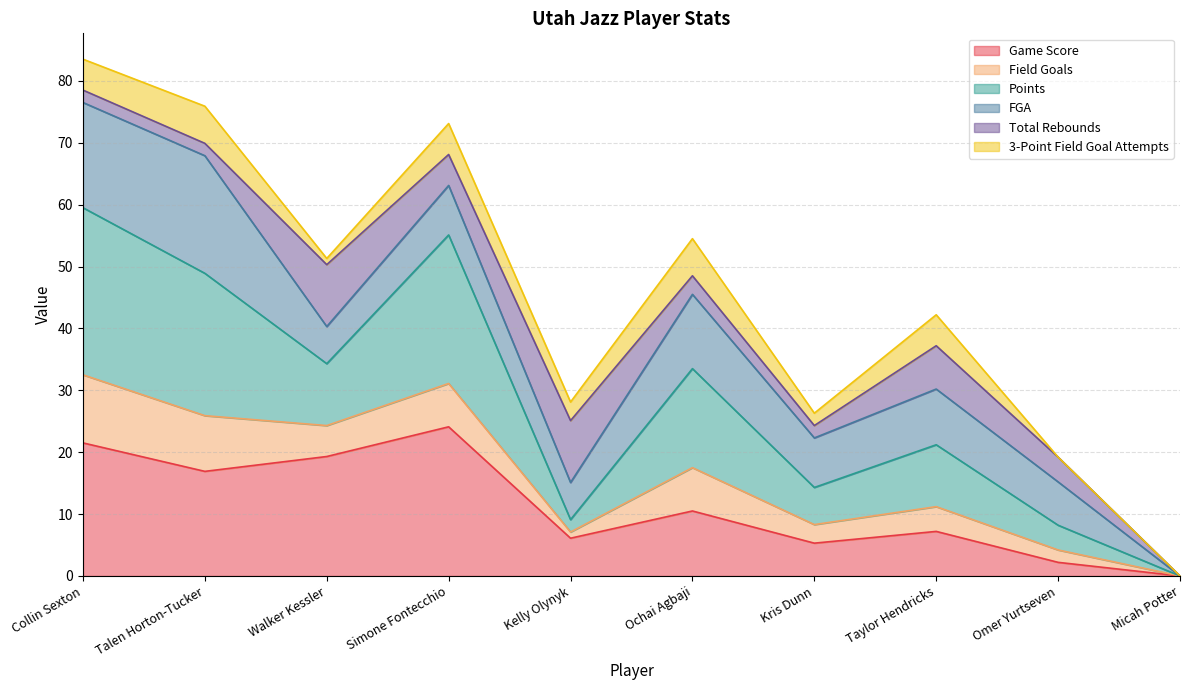

In Field Goals, how many points are lower than both neighbors (excluding endpoints)?

3